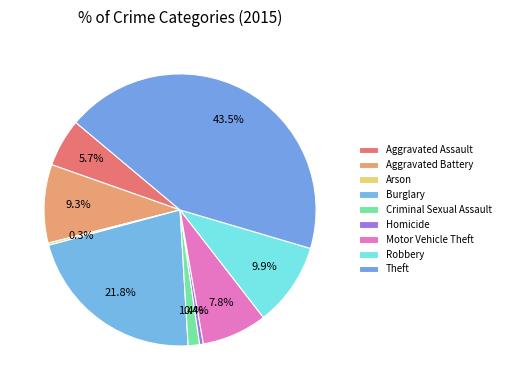

Rank the categories by value from lowest to highest.

Arson, Homicide, Criminal Sexual Assault, Aggravated Assault, Motor Vehicle Theft, Aggravated Battery, Robbery, Burglary, Theft